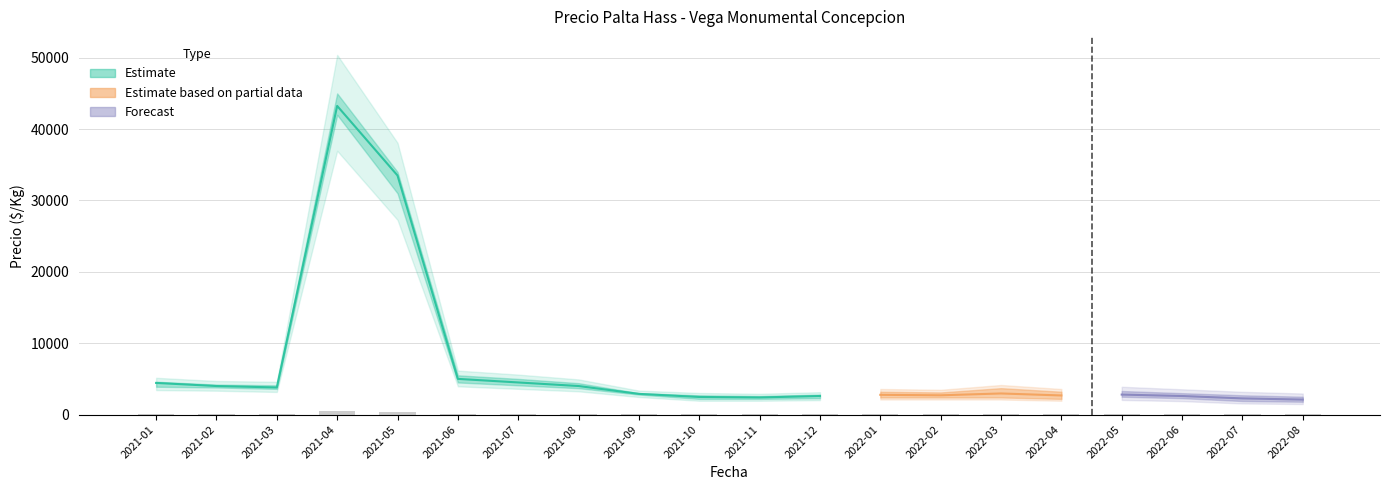

Reading right to left, transcribe all the data shown in this chart.

Precio promedio ponderado: 2022-08=2100	2022-07=2267	2022-06=2600	2022-05=2800	2022-04=2677	2022-03=2958	2022-02=2700	2022-01=2767	2021-12=2600	2021-11=2400	2021-10=2467	2021-09=2900	2021-08=4000	2021-07=4500	2021-06=5000	2021-05=33500	2021-04=43250	2021-03=3800	2021-02=4000	2021-01=4433
Precio minimo: 2022-08=1900	2022-07=2000	2022-06=2400	2022-05=2600	2022-04=2300	2022-03=2500	2022-02=2500	2022-01=2500	2021-12=2300	2021-11=2200	2021-10=2200	2021-09=2800	2021-08=3700	2021-07=4100	2021-06=4500	2021-05=31000	2021-04=42000	2021-03=3600	2021-02=3800	2021-01=3900
Precio maximo: 2022-08=2300	2022-07=2500	2022-06=2800	2022-05=3100	2022-04=3000	2022-03=3500	2022-02=2900	2022-01=3000	2021-12=2800	2021-11=2600	2021-10=2700	2021-09=3000	2021-08=4400	2021-07=5000	2021-06=5500	2021-05=34000	2021-04=45000	2021-03=4100	2021-02=4200	2021-01=4600
Precio parcial min: 2022-08=1800	2022-07=1900	2022-06=2300	2022-05=2500	2022-04=2200	2022-03=2400	2022-02=2400	2022-01=2400	2021-12=2200	2021-11=2100	2021-10=2100	2021-09=2600	2021-08=3500	2021-07=3900	2021-06=4200	2021-05=30000	2021-04=40000	2021-03=3500	2021-02=3700	2021-01=3800
Precio parcial max: 2022-08=2500	2022-07=2700	2022-06=3000	2022-05=3300	2022-04=3200	2022-03=3700	2022-02=3100	2022-01=3200	2021-12=3000	2021-11=2800	2021-10=2900	2021-09=3200	2021-08=4600	2021-07=5200	2021-06=5700	2021-05=35500	2021-04=46000	2021-03=4300	2021-02=4400	2021-01=4800